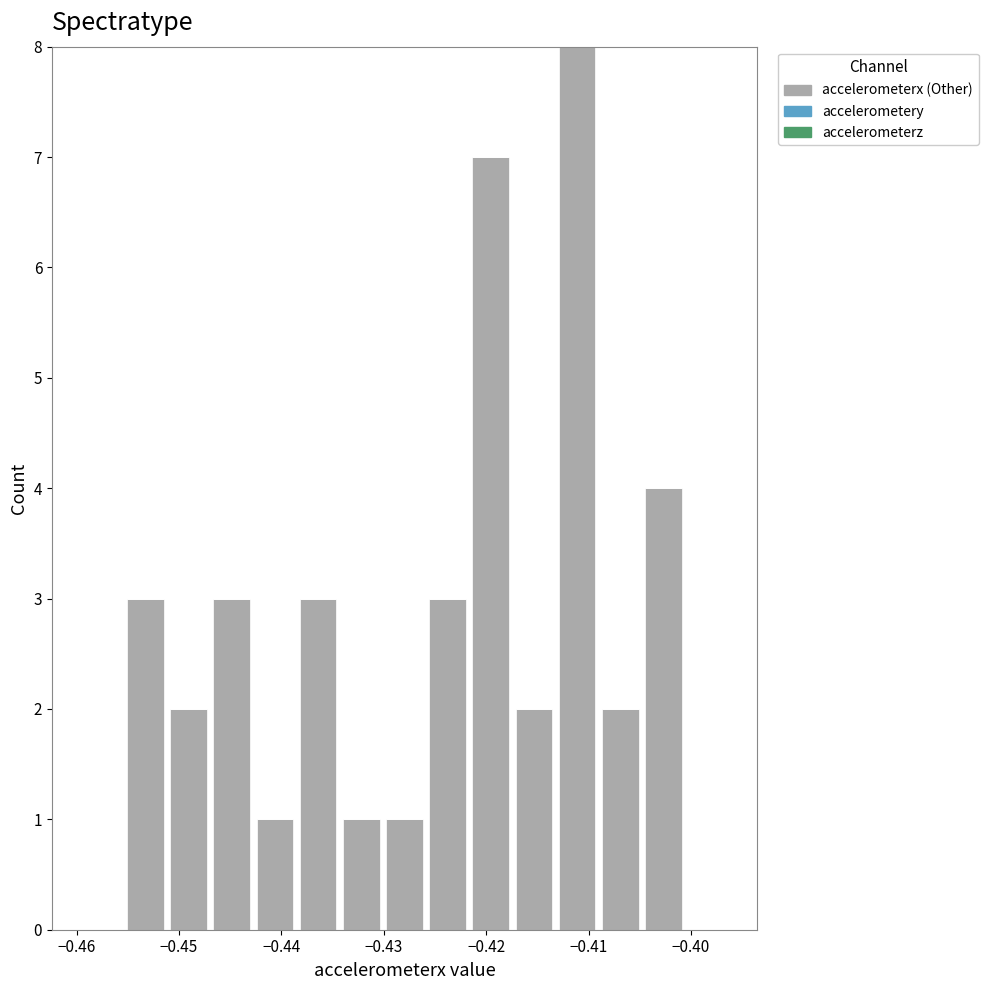

Over which range of the x-axis is the bar tallest?

-0.413 to -0.409